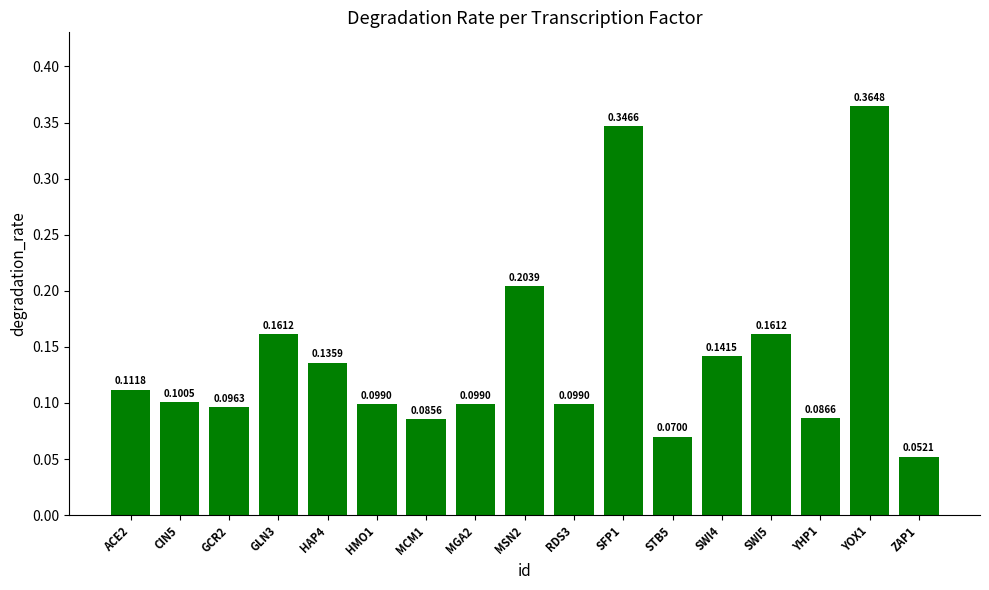

Between STB5 and HAP4, which is larger?

HAP4